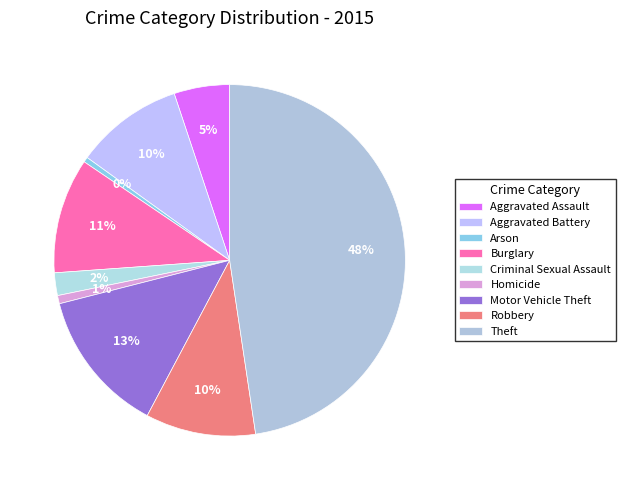

Is it true that Burglary is 11% of the pie?

True